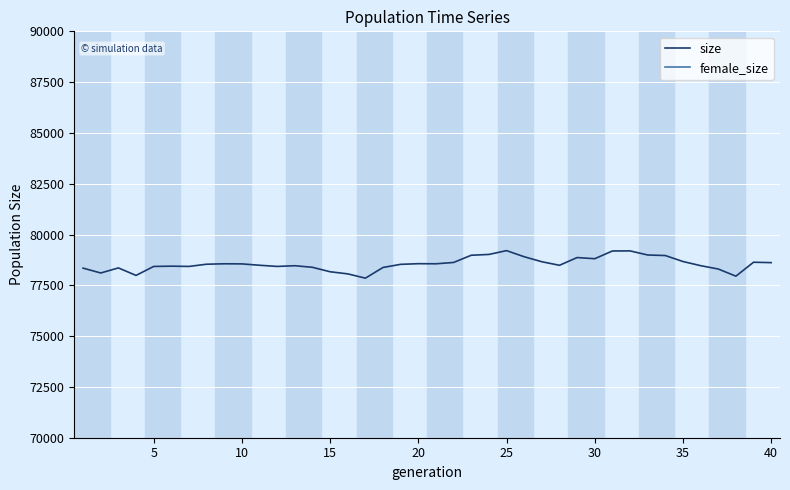

Which series has the largest total across all categories?

size